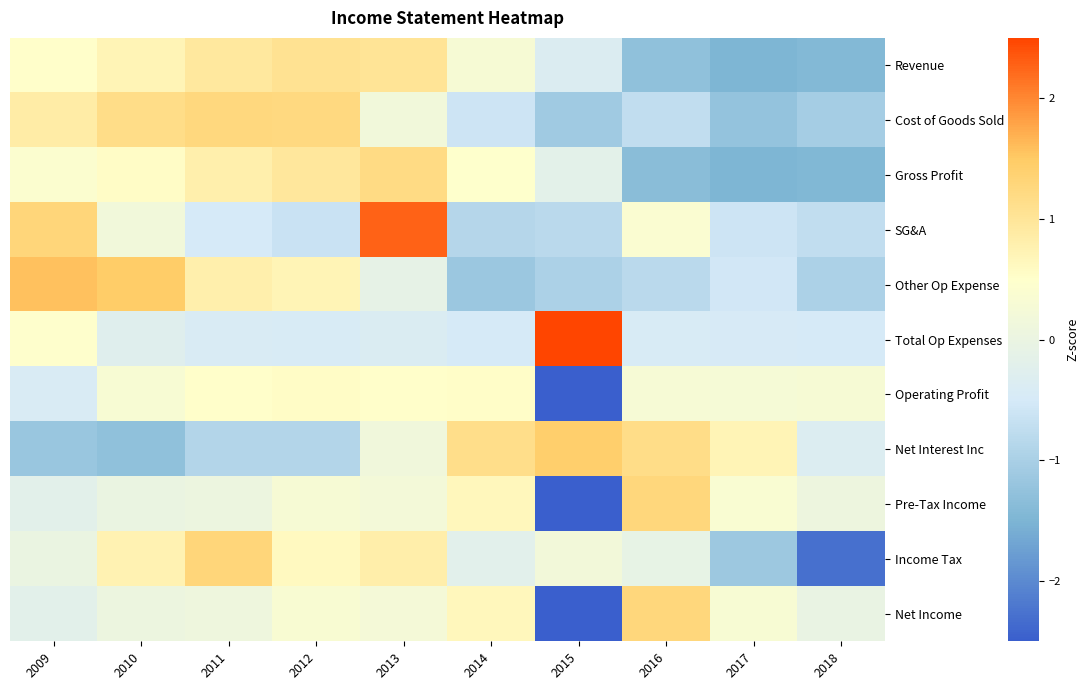

Which series has the largest range (max minus min)?

Net Income